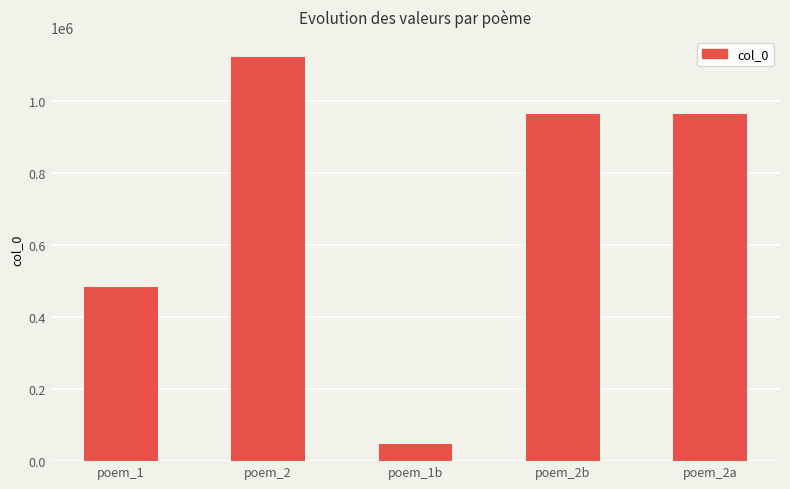

Count the number of categories in the chart.

5